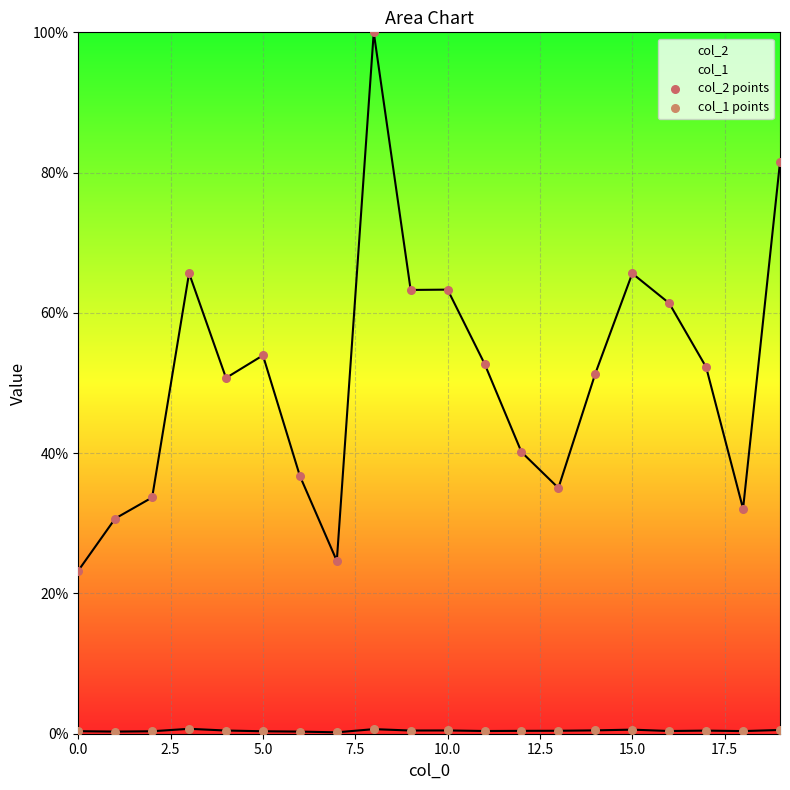

What are all the series names shown in the legend?

col_2 points, col_1 points